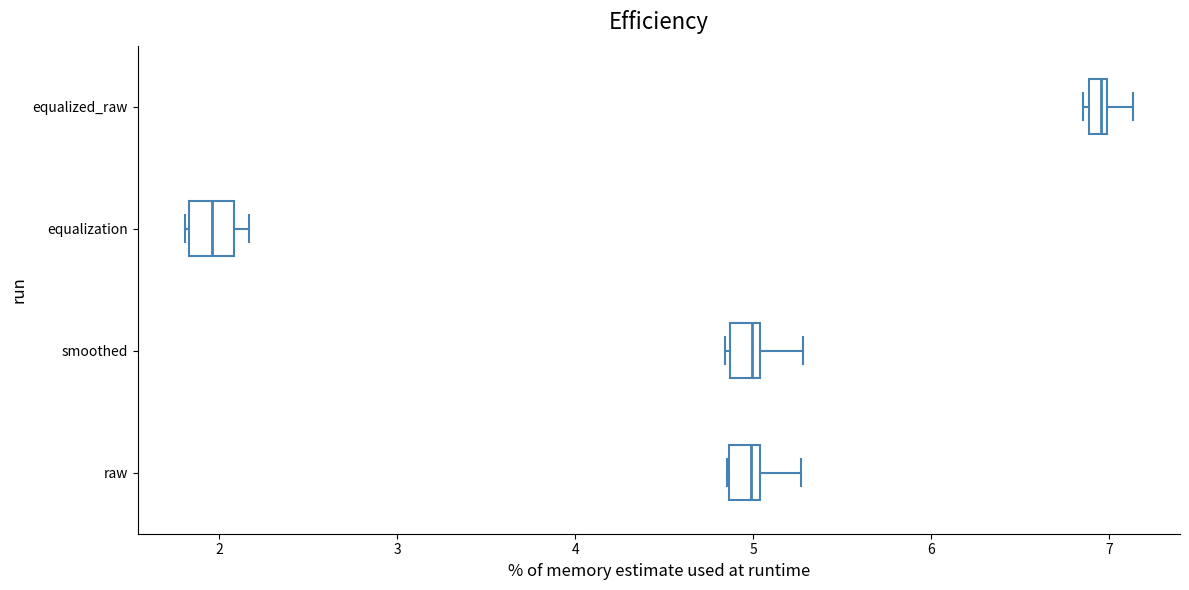

Where is the right edge of the box for equalized_raw on the x-axis? The values are not printed on the chart, so give them approximately, as read against the axis.

7.0